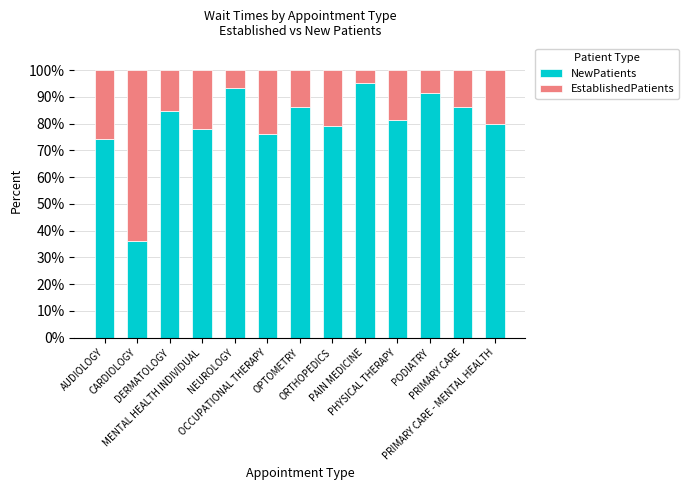

What is the difference between the maximum and minimum values in the NewPatients series?

59.2